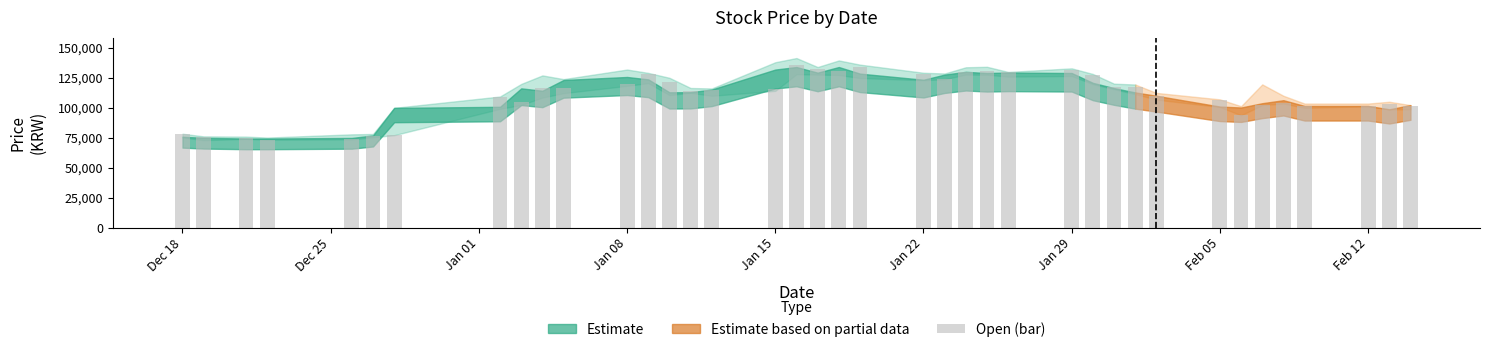

What is the value of the 14th bar from the left?

121500